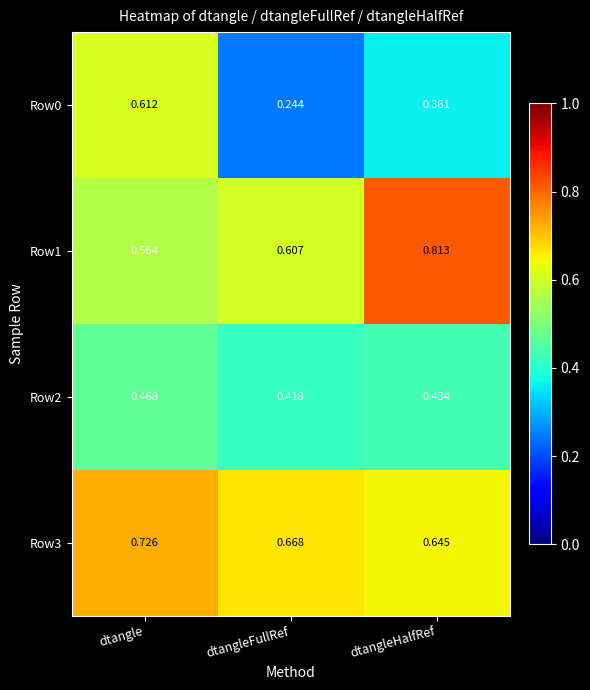

List the labels in order of Row2 value, smallest first.

dtangleFullRef, dtangleHalfRef, dtangle